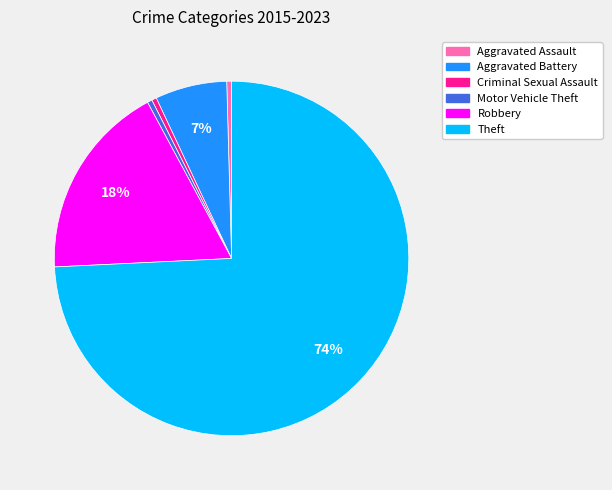

To the nearest percent, what is the combined percentage of Theft and Aggravated Assault?

75%